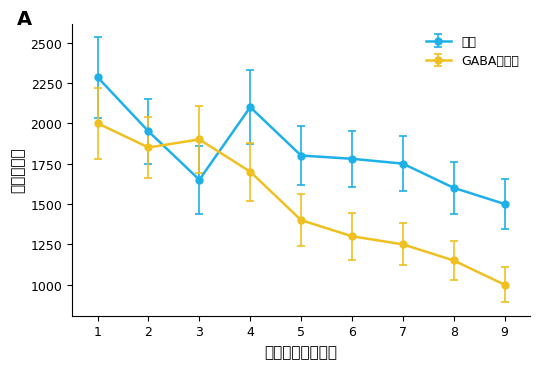

The GABA阻害剤 series shows 1150 at 8. True or false?

True